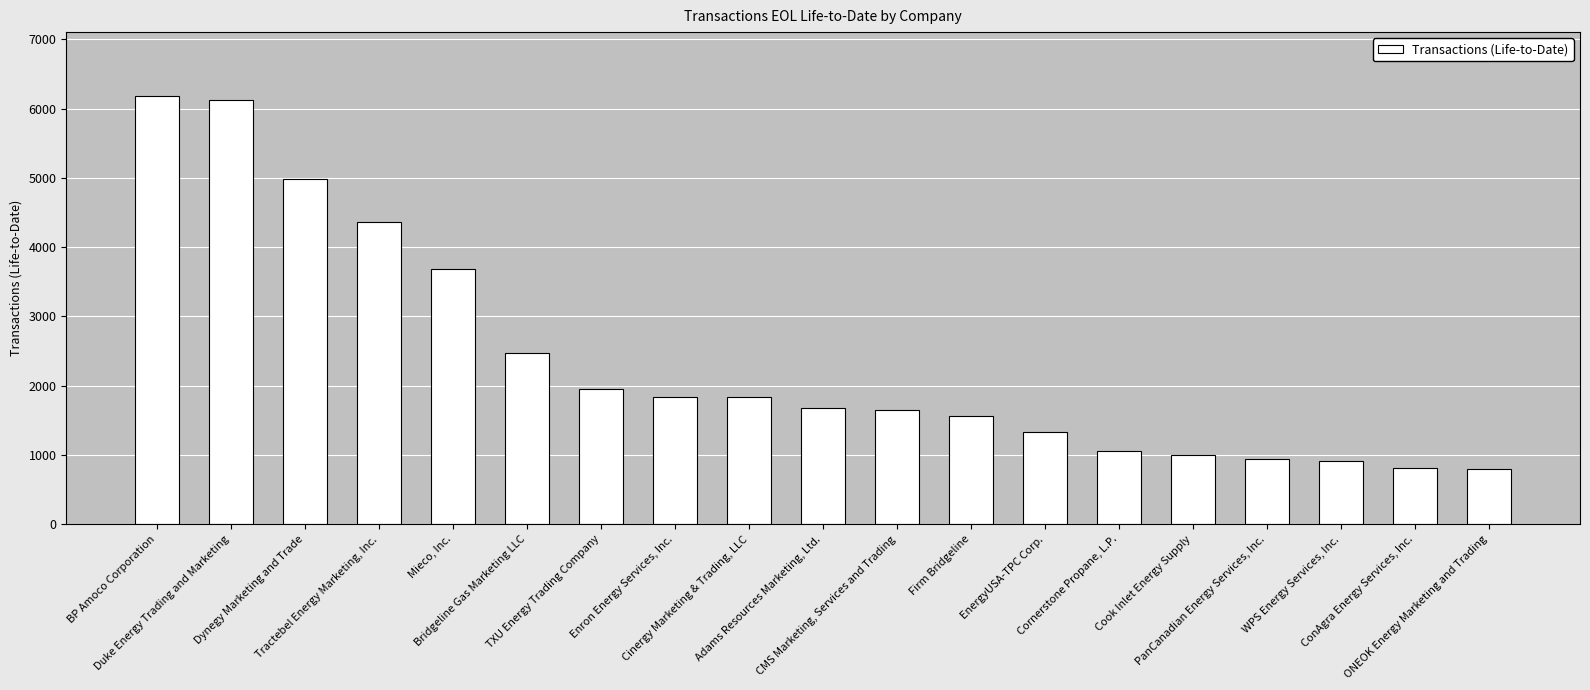

What is the label of the 18th bar from the left?

ConAgra Energy Services, Inc.